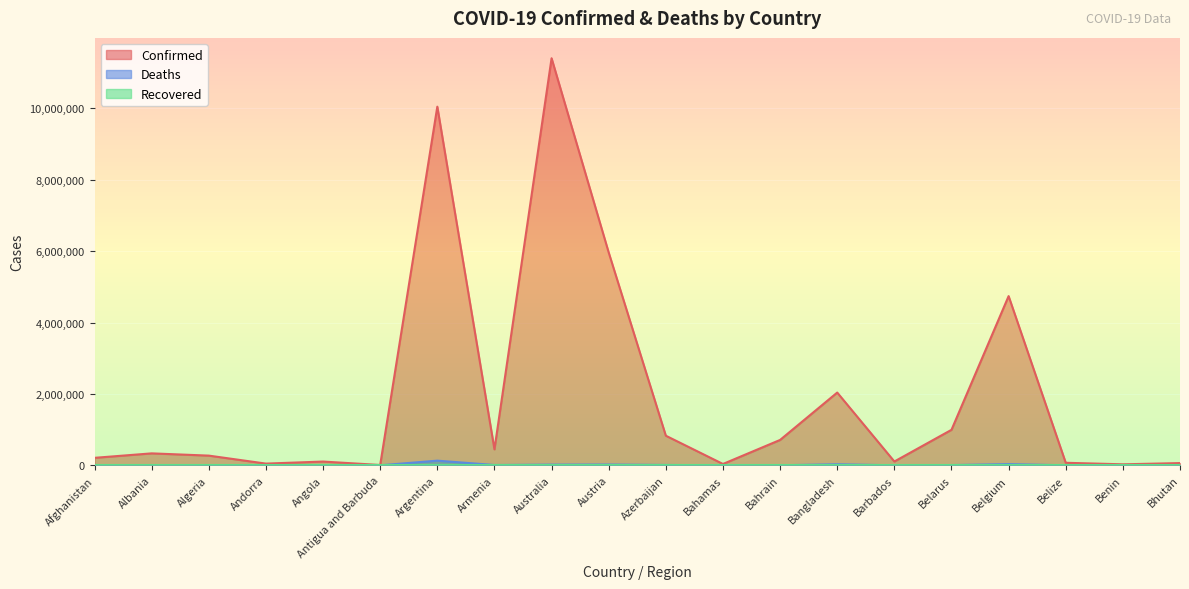

At how many categories does at least one series exceed 9405690?

2